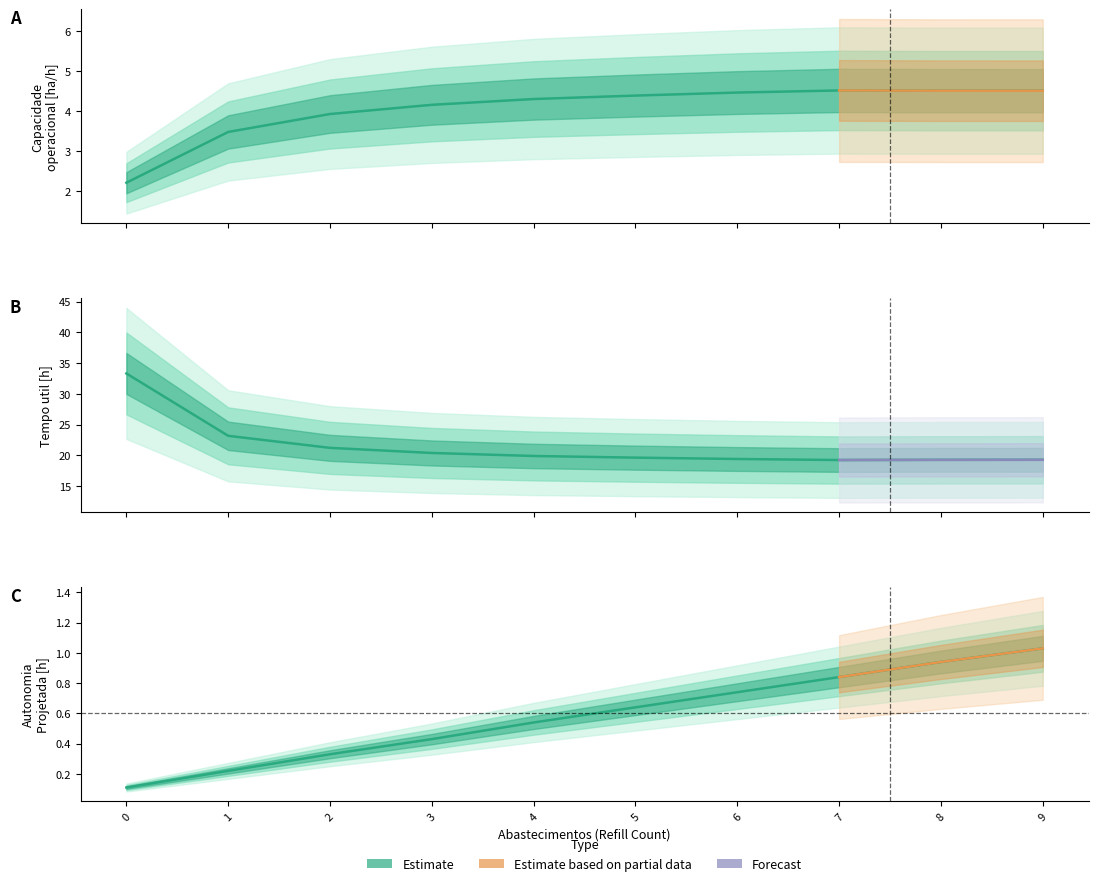

What is the maximum value shown in the chart?

33.3